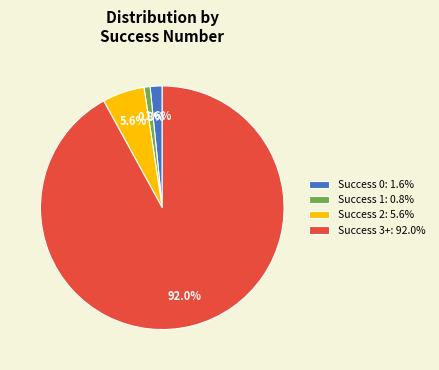

Is there any slice that represents more than half of the pie?

Yes